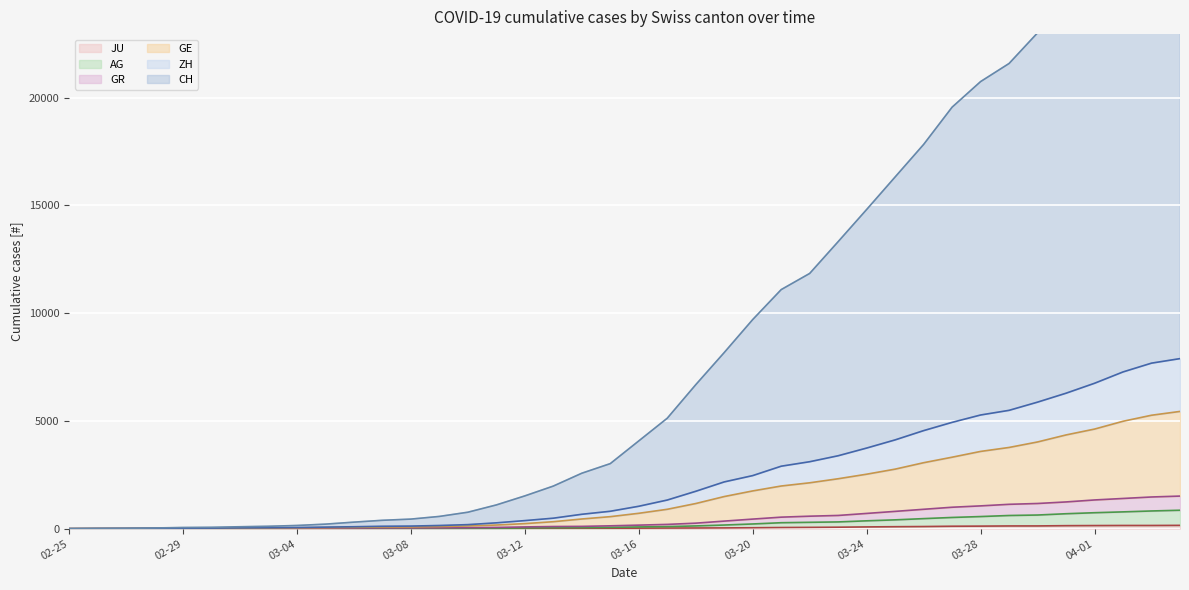

Does the chart display data point markers on the line(s)?

No